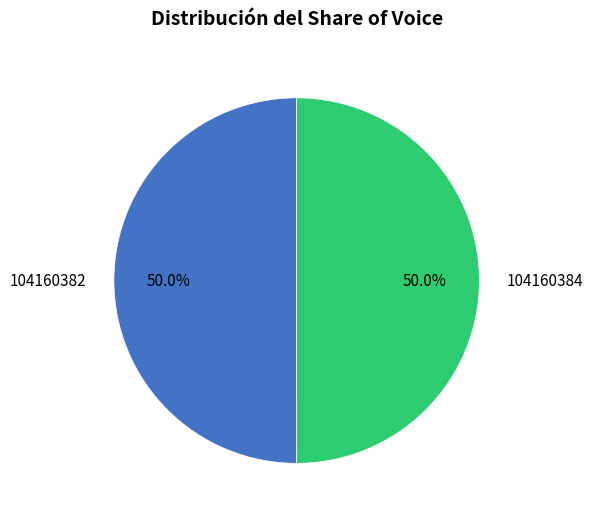

Is the sum of 104160382 and 104160384 greater than half?

Yes